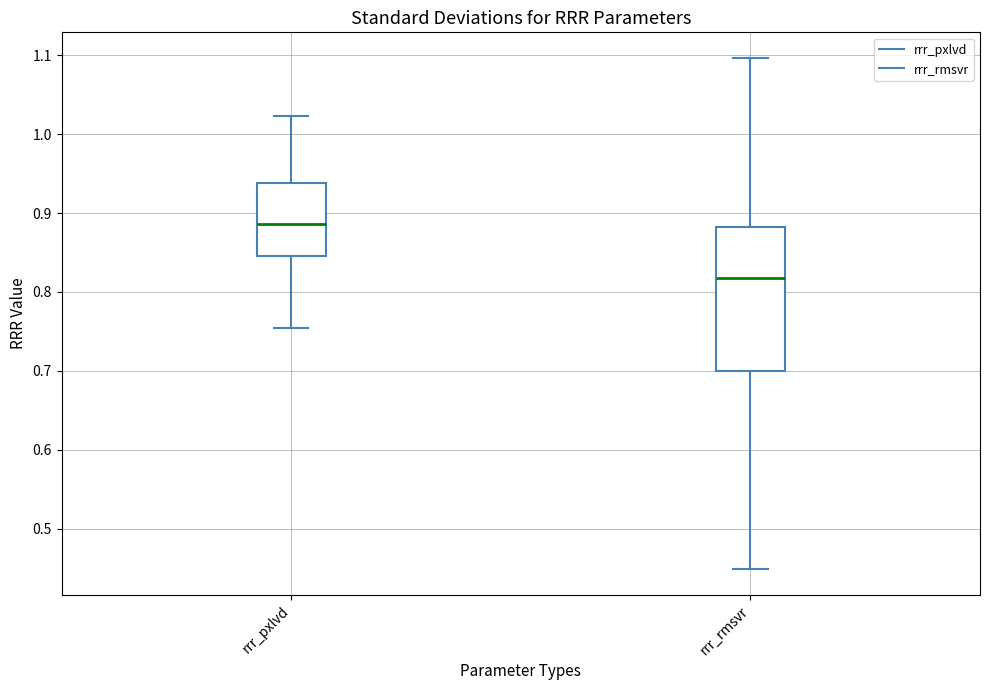

Which box's median line is the highest?

rrr_pxlvd